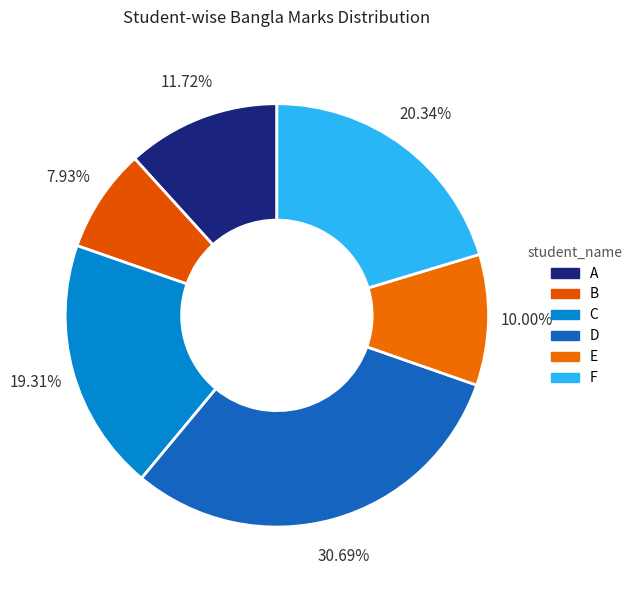

To the nearest percent, what is the difference between the largest and smallest slice percentages?

23%